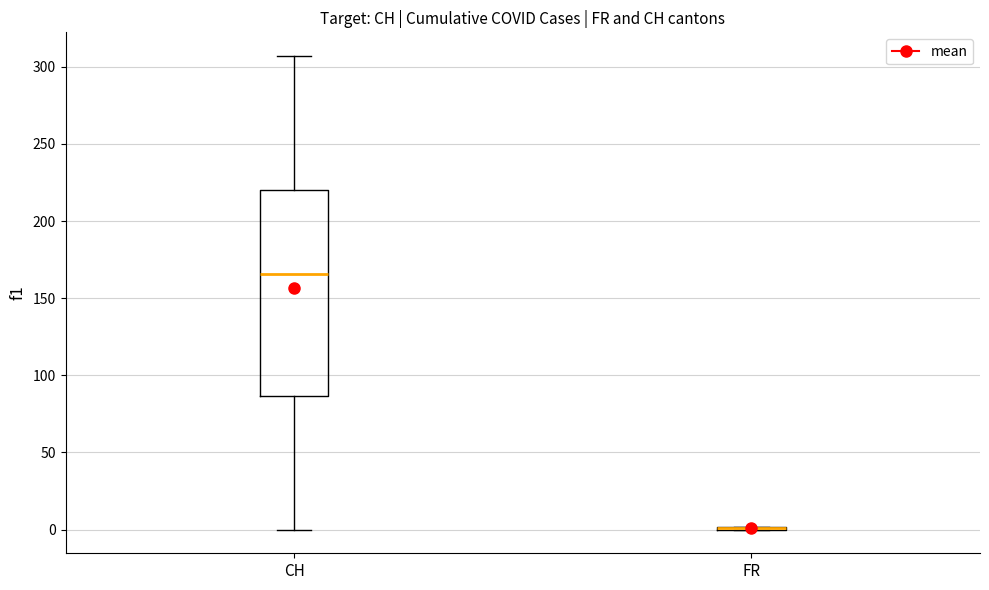

Where does the median line of the box for CH sit on the y-axis? The values are not printed on the chart, so give them approximately, as read against the axis.

165